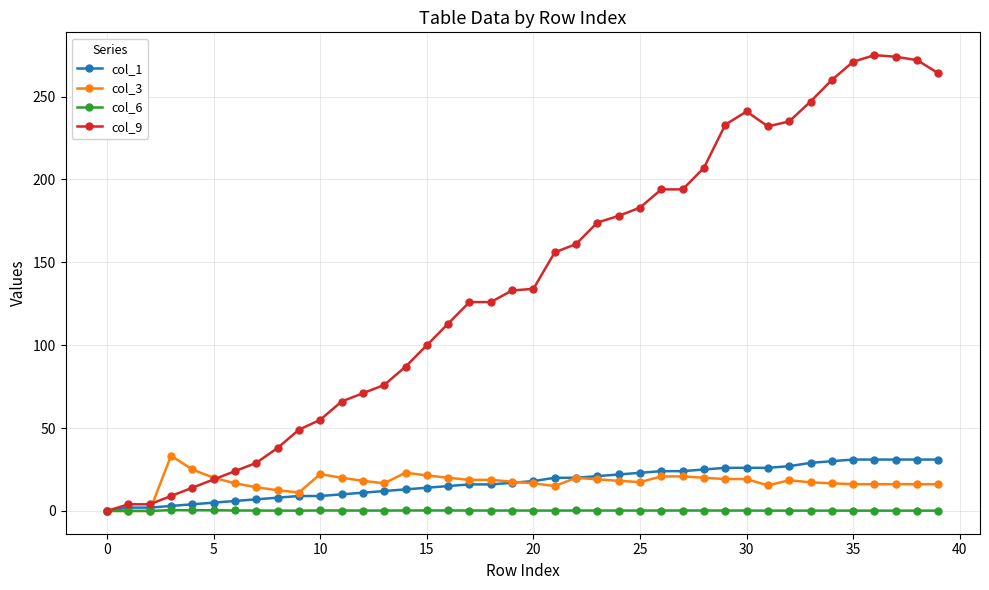

What is the value of the col_6 point at the 8th from the left?

0.2